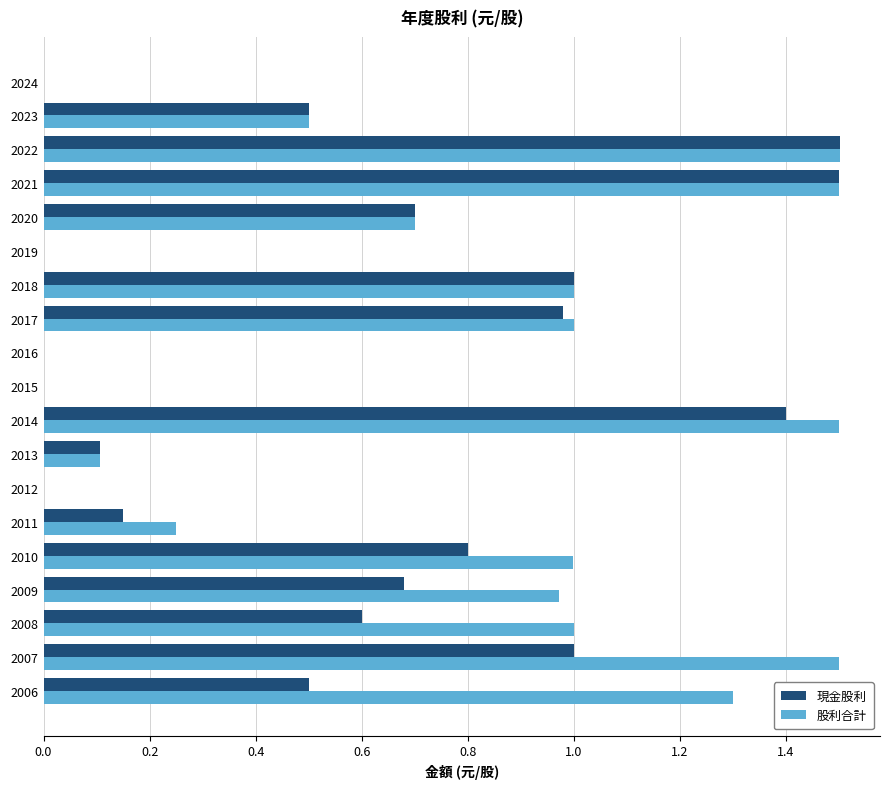

The 現金股利 series shows 0.0 at 2016. True or false?

True